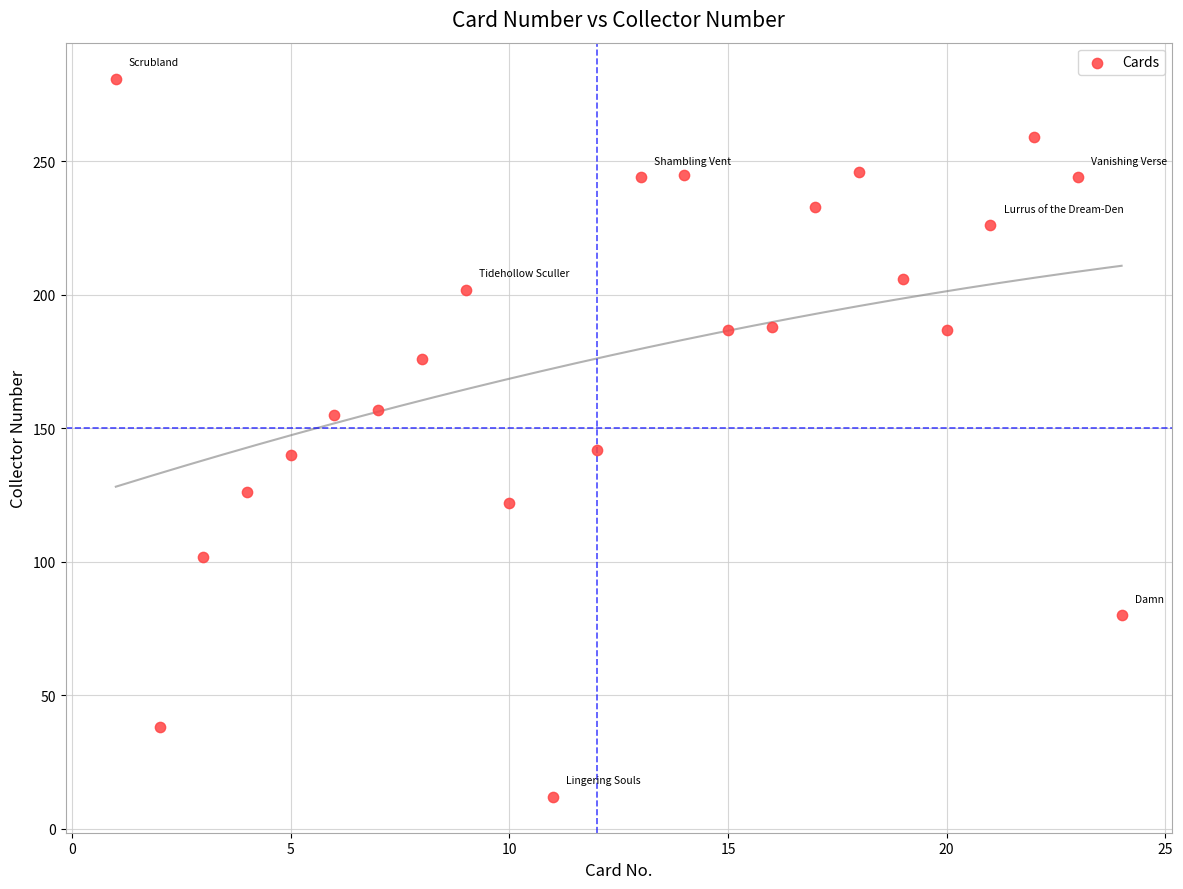

What is the range of X values (max minus min)?

23